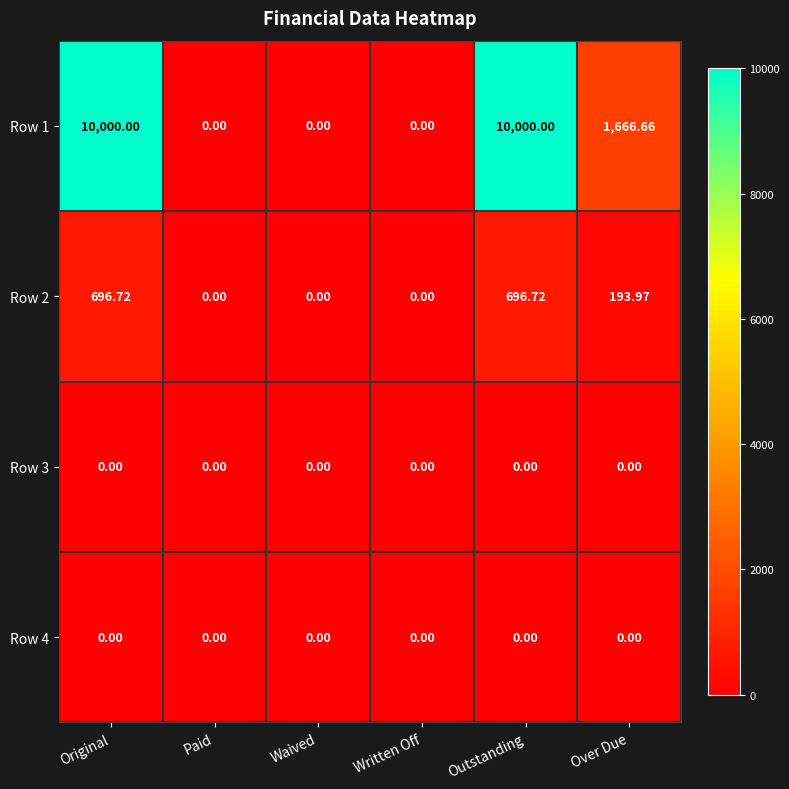

Is the value of Row 2 at Original greater than the value of Row 1 at Waived?

Yes